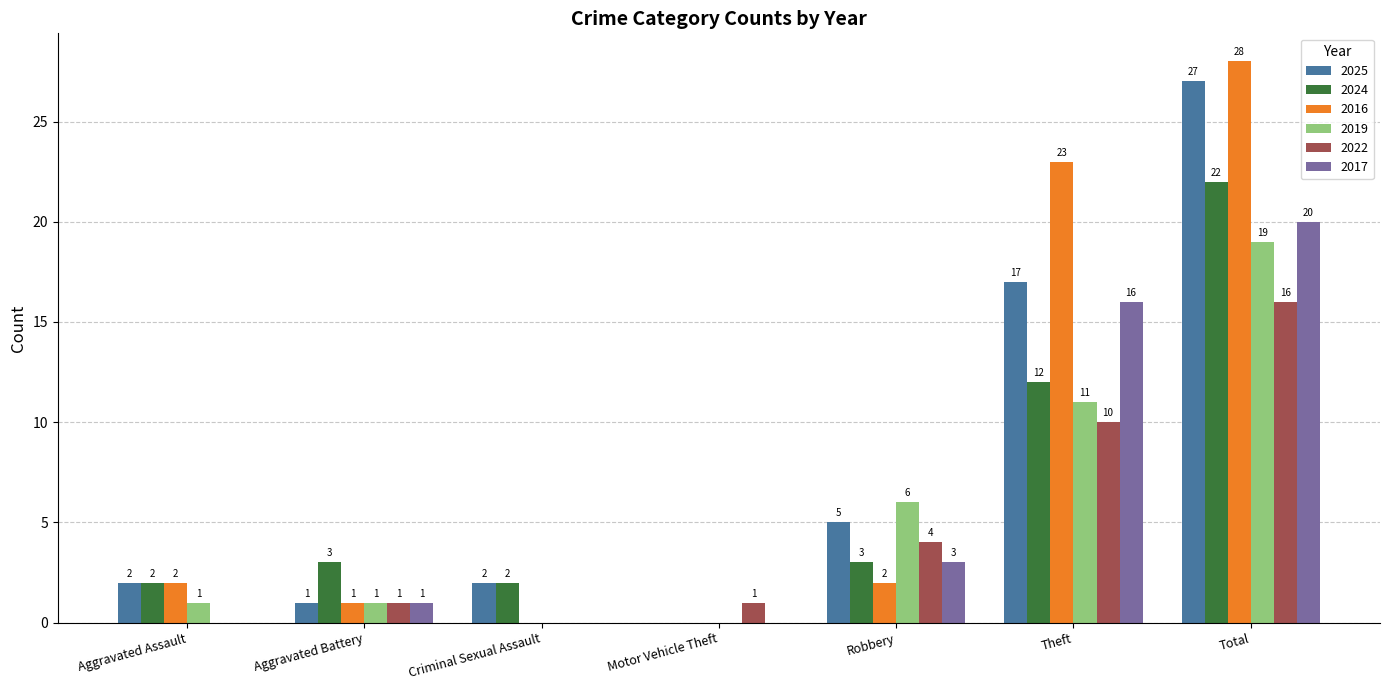

How many data points does each series have?

7